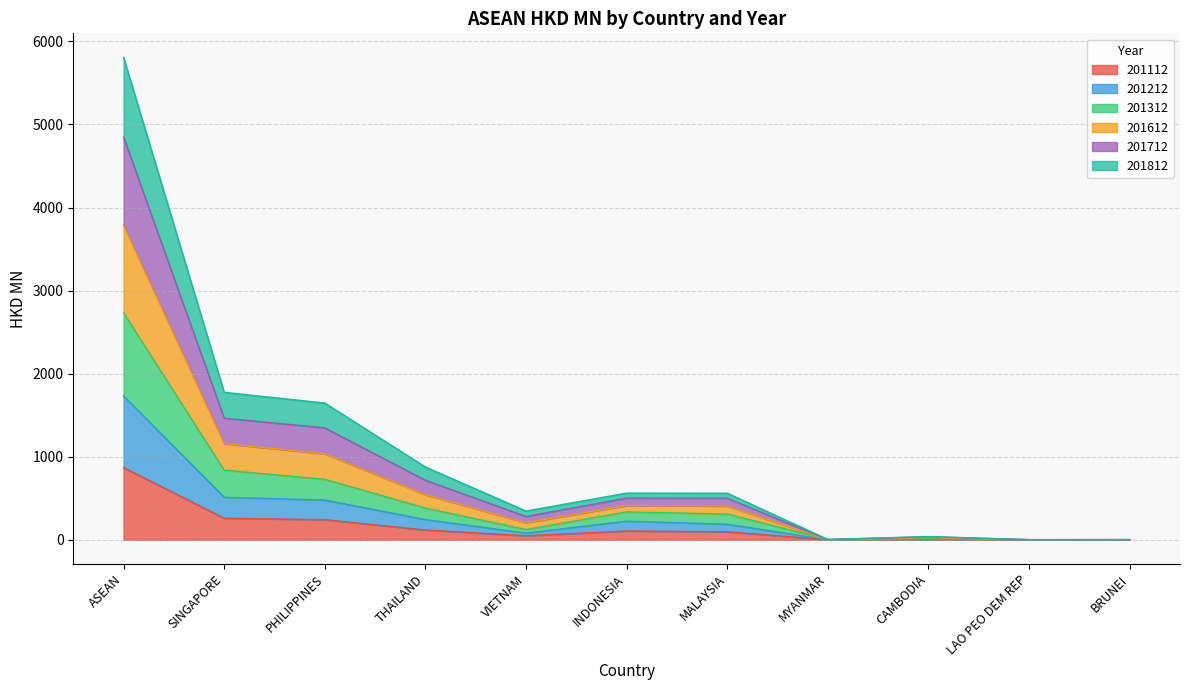

Where is the first local maximum for 201212?

INDONESIA